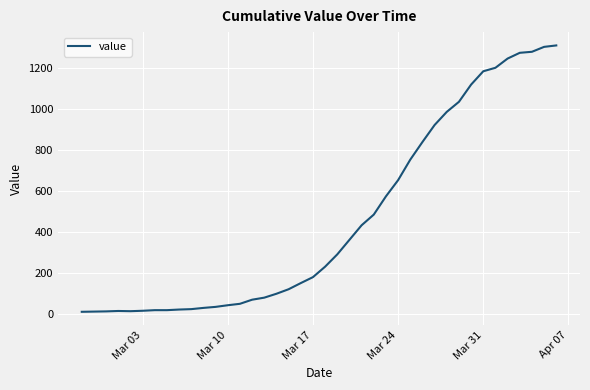

What is the maximum value shown in the chart?

1312